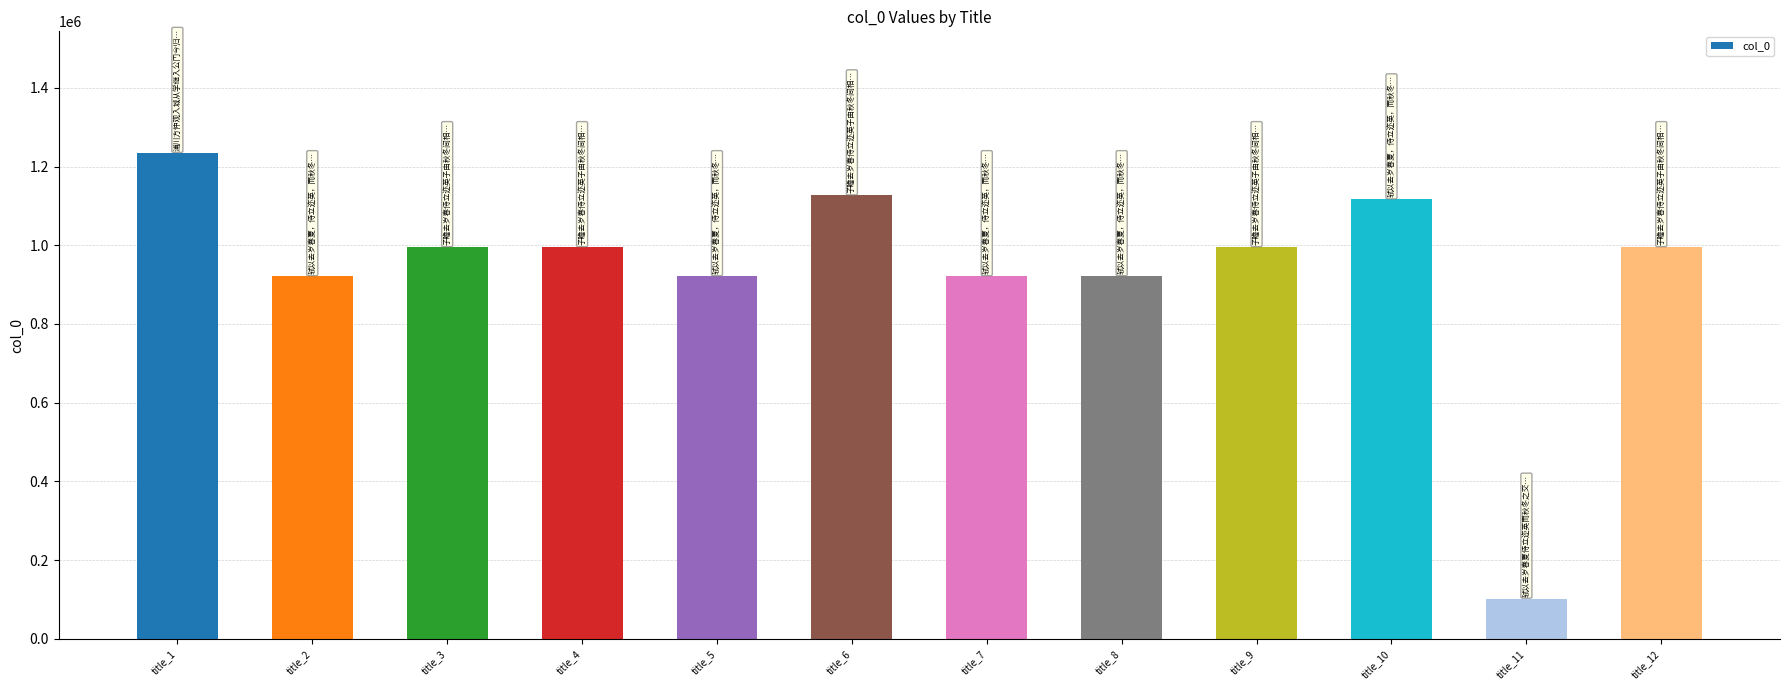

What is the change in value from title_4 to title_8?

-73763